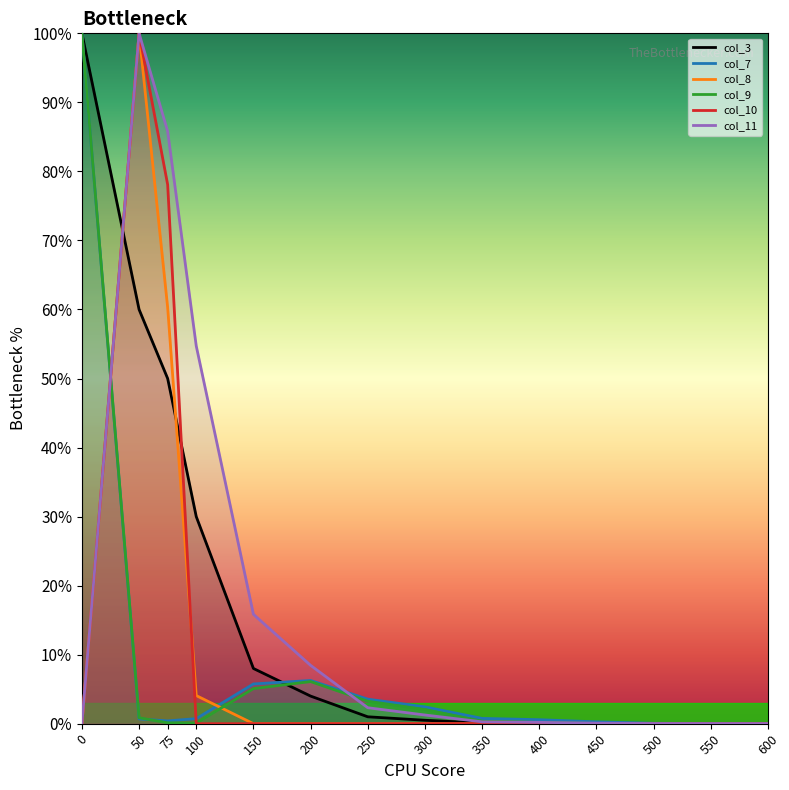

List the labels in order of col_7 value, smallest first.

600, 550, 500, 450, 75, 400, 50, 100, 350, 300, 250, 150, 200, 0